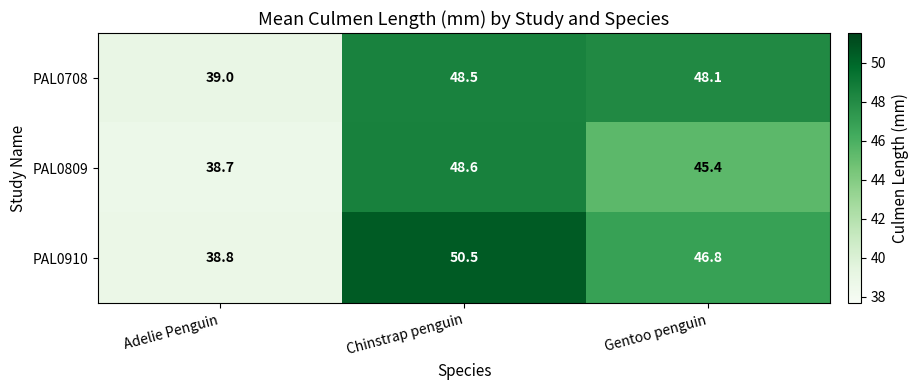

Which series has the largest total across all categories?

PAL0910